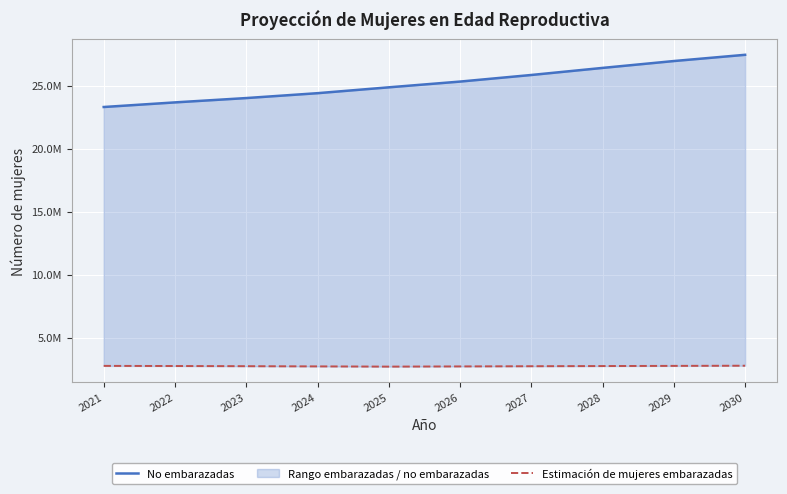

At which category does the chart reach its peak across all series?

2030